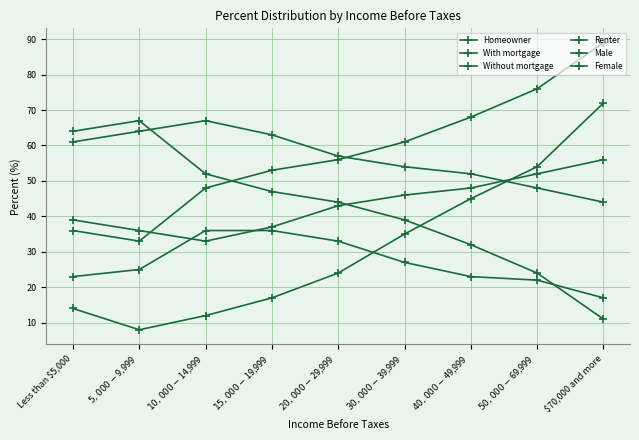

What is the label of the 4th point from the left?

$15,000-$19,999